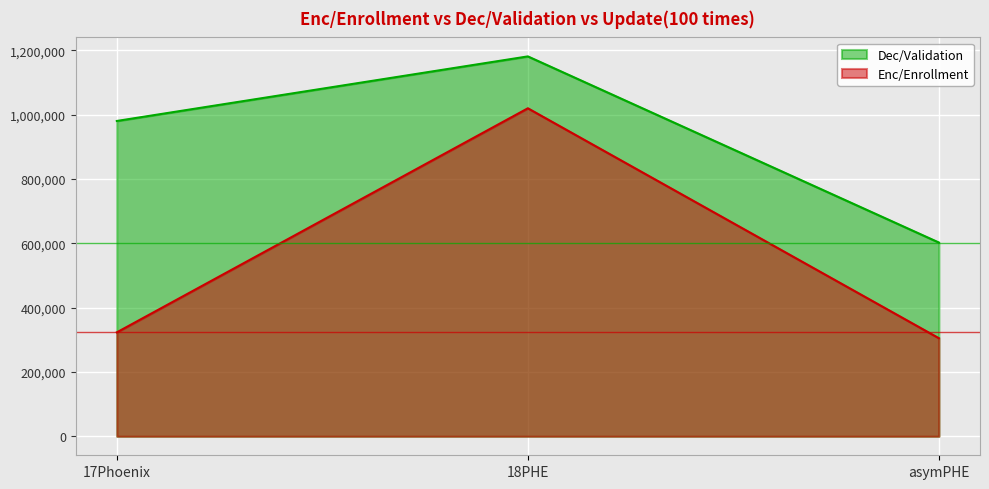

What is the difference between the second highest and minimum values in the Dec/Validation series?

377817